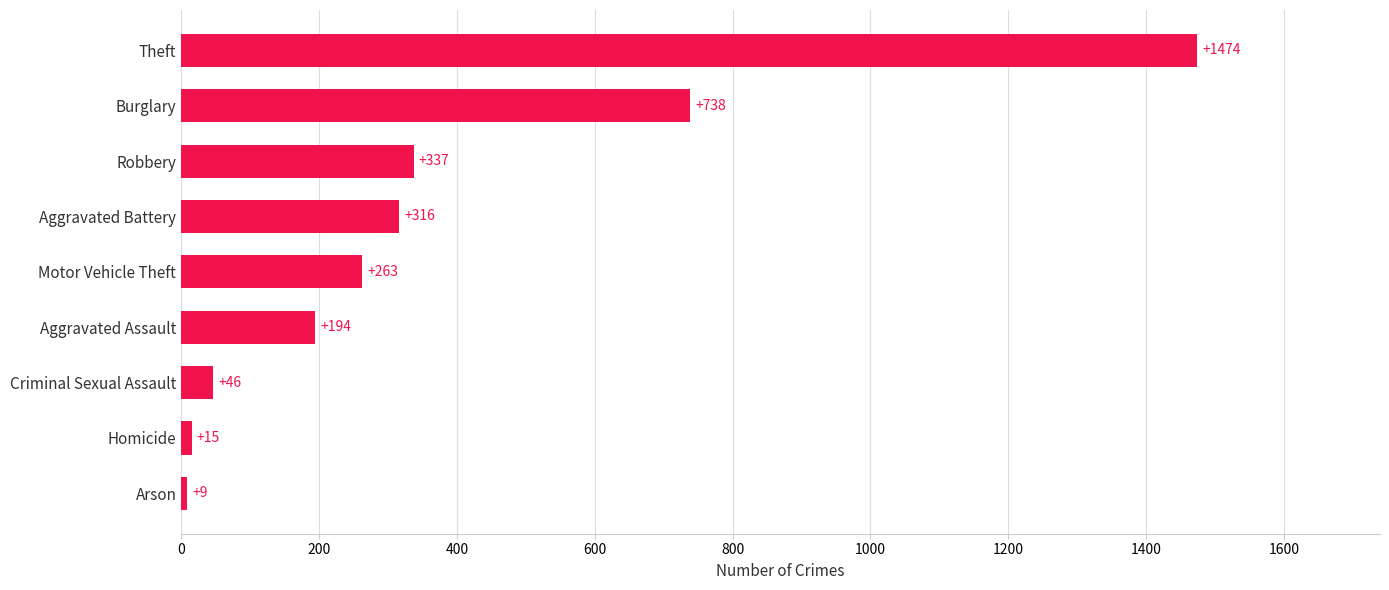

Are the bars grouped side by side (vs. stacked)?

No